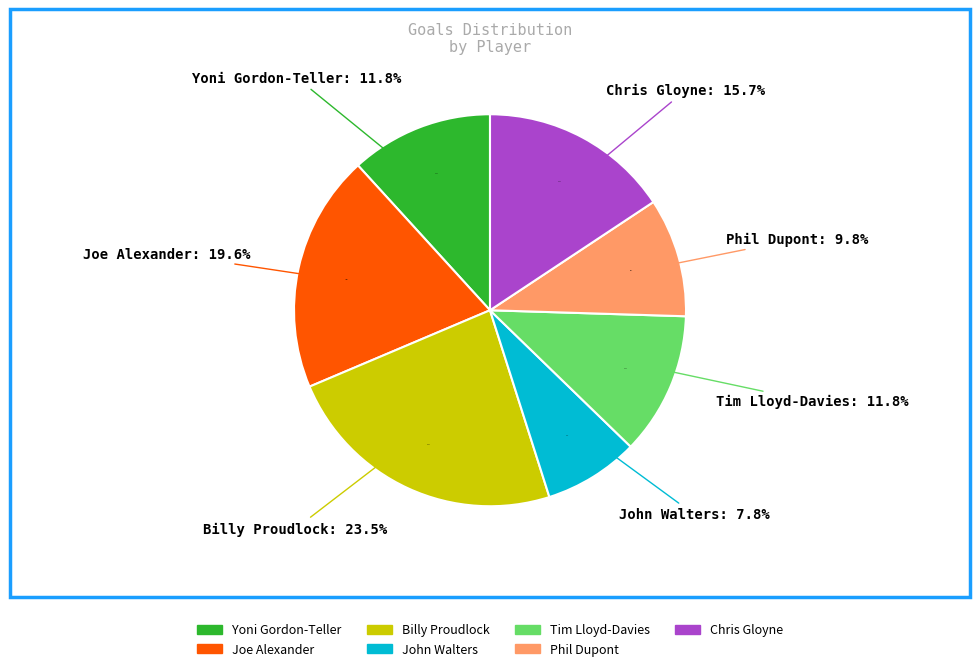

True or false: Billy Proudlock accounts for 29% of the total.

False